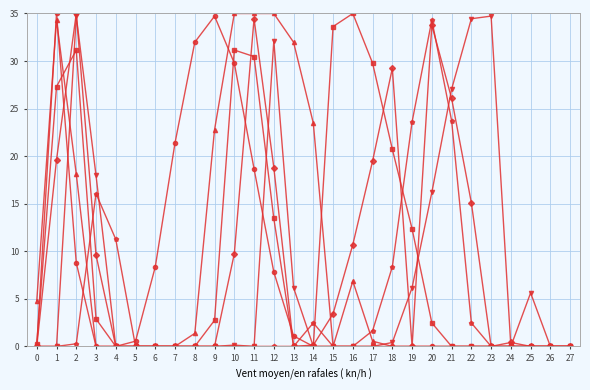

How many lines are shown in the chart?

6